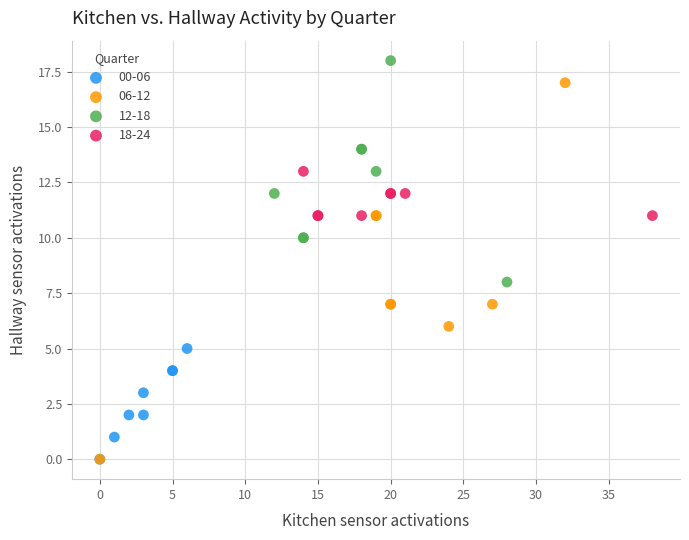

What are all the series names shown in the legend?

00-06, 06-12, 12-18, 18-24